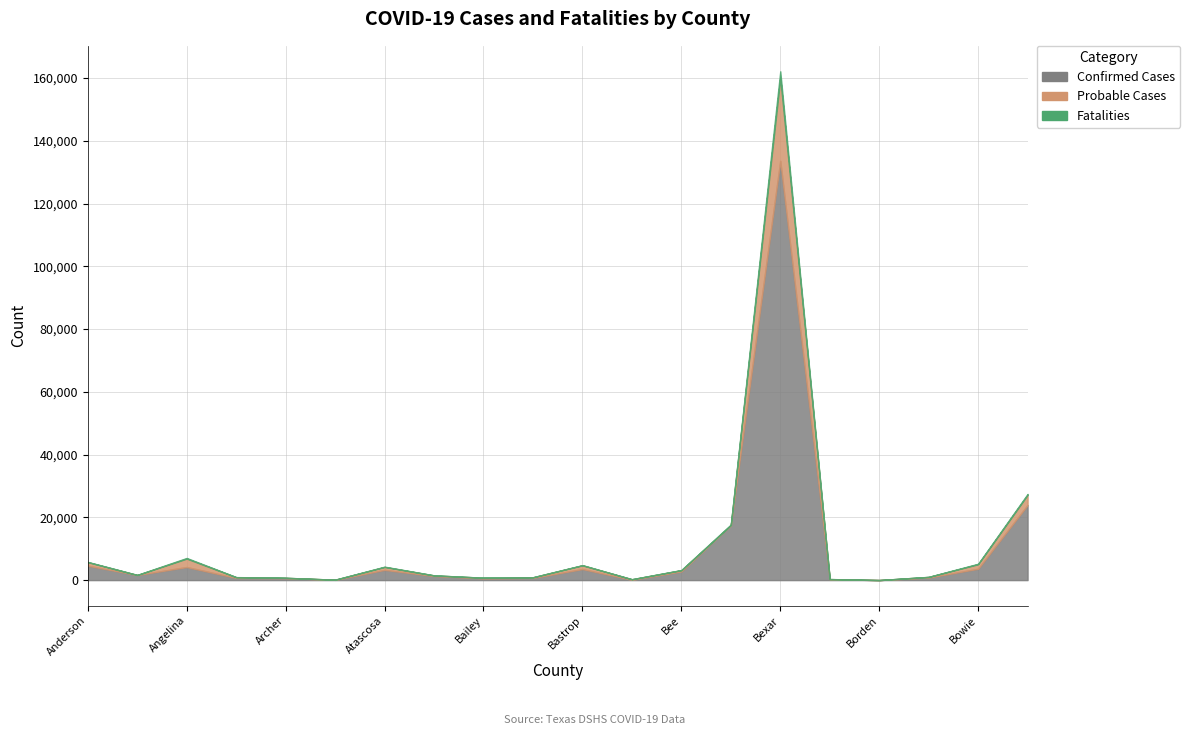

How many values in the Probable Cases series are below 198?

10